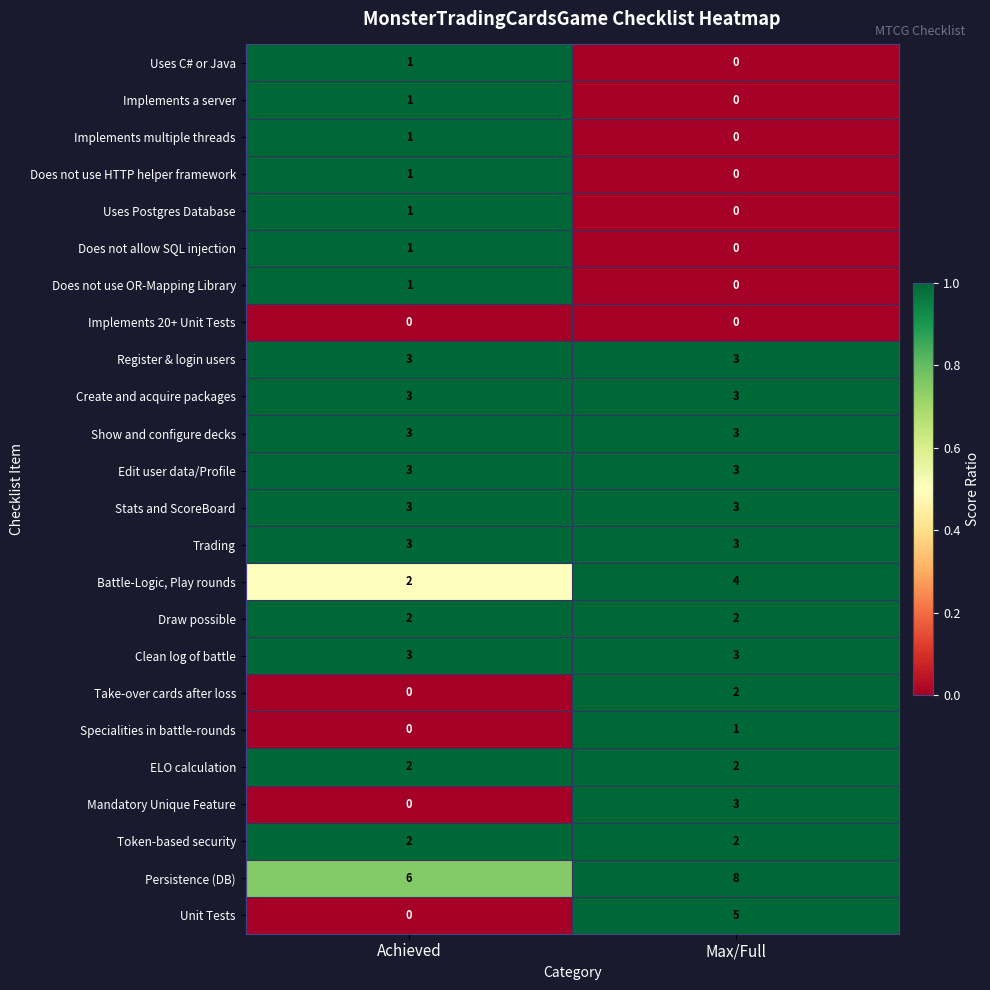

The Take-over cards after loss series shows 1 at Achieved. True or false?

False